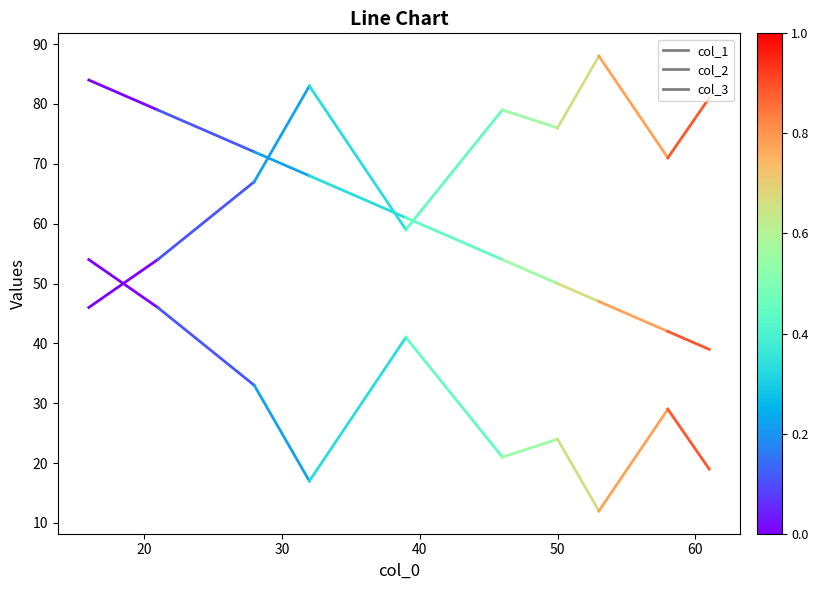

The value of col_3 at 20 is 66. True or false?

False